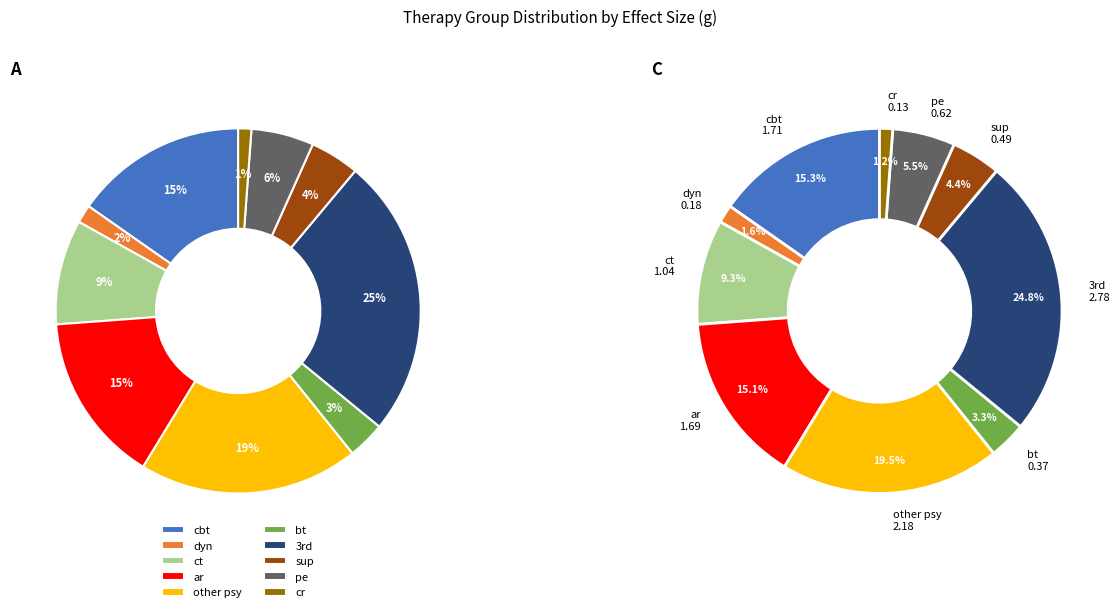

True or false: pe accounts for 15% of the total.

False